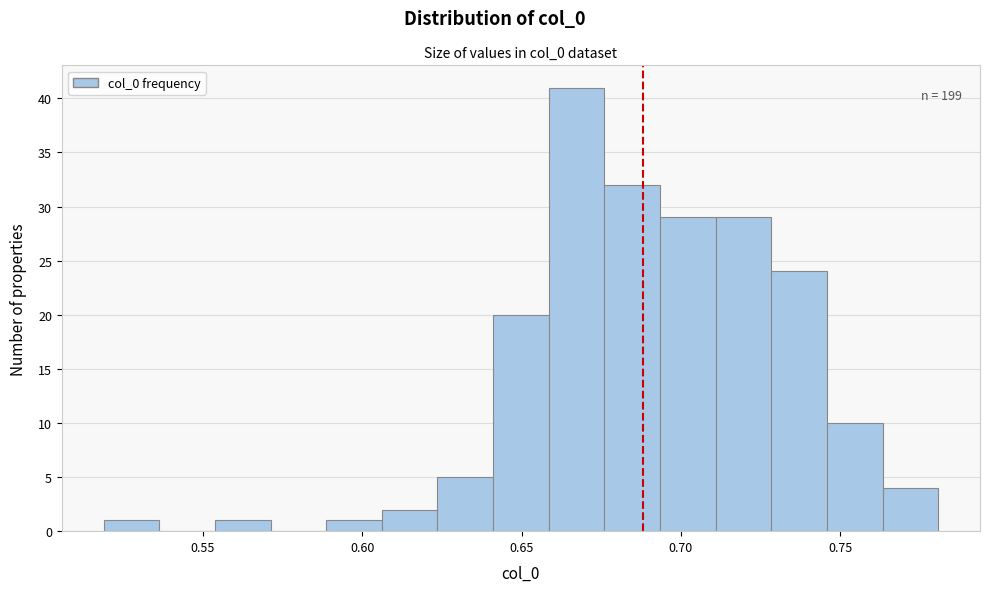

Around what value on the x-axis is the tallest bar? Give the approximate position of its centre, as read against the axis.

0.665